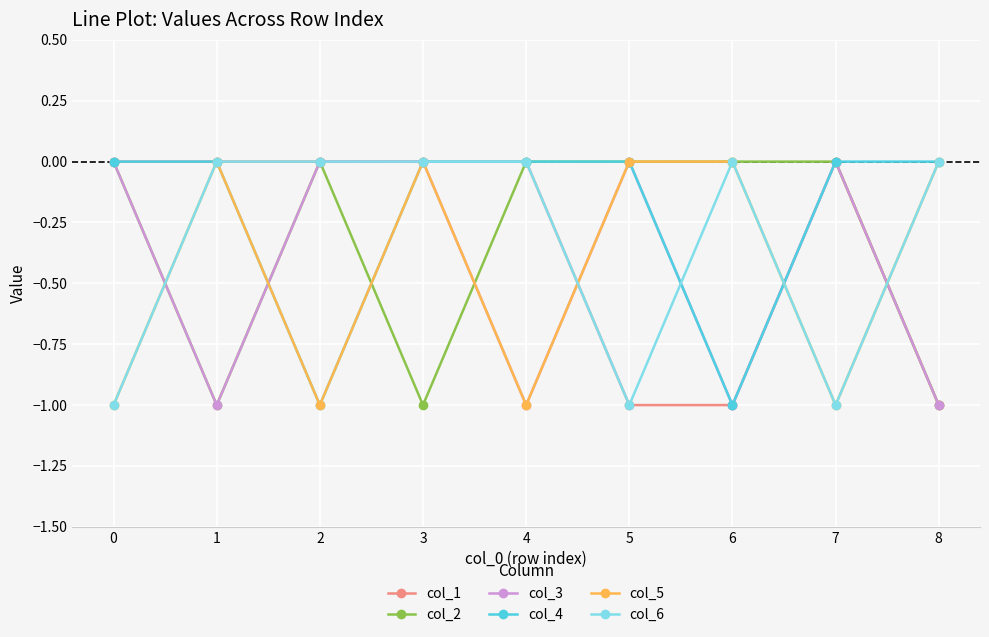

At which category is the sum across all series the highest?

3